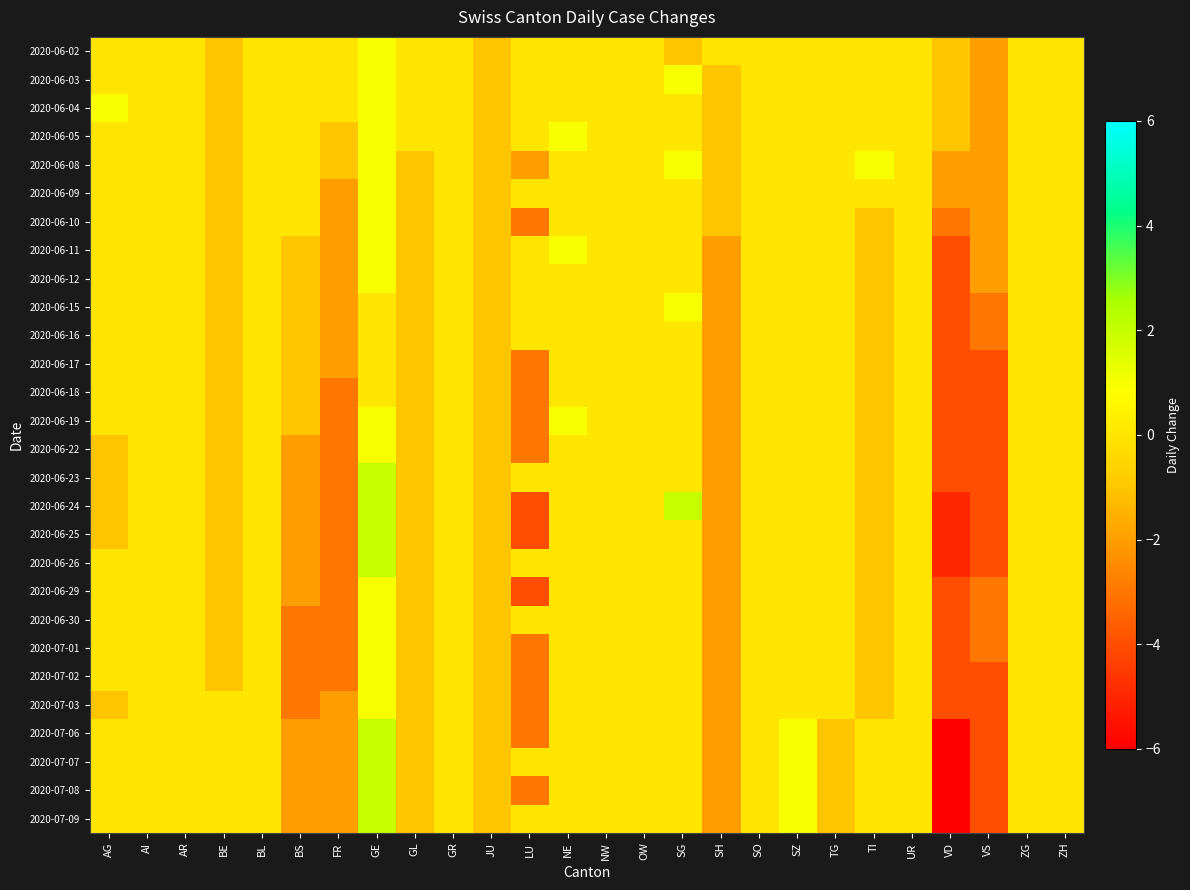

Reading left to right, what are all the values shown in this chart?

2020-06-02: AG=0	AI=0	AR=0	BE=-1	BL=0	BS=0	FR=0	GE=1	GL=0	GR=0	JU=-1	LU=0	NE=0	NW=0	OW=0	SG=-1	SH=0	SO=0	SZ=0	TG=0	TI=0	UR=0	VD=-1	VS=-2	ZG=0	ZH=0
2020-06-03: AG=0	AI=0	AR=0	BE=-1	BL=0	BS=0	FR=0	GE=1	GL=0	GR=0	JU=-1	LU=0	NE=0	NW=0	OW=0	SG=1	SH=-1	SO=0	SZ=0	TG=0	TI=0	UR=0	VD=-1	VS=-2	ZG=0	ZH=0
2020-06-04: AG=1	AI=0	AR=0	BE=-1	BL=0	BS=0	FR=0	GE=1	GL=0	GR=0	JU=-1	LU=0	NE=0	NW=0	OW=0	SG=0	SH=-1	SO=0	SZ=0	TG=0	TI=0	UR=0	VD=-1	VS=-2	ZG=0	ZH=0
2020-06-05: AG=0	AI=0	AR=0	BE=-1	BL=0	BS=0	FR=-1	GE=1	GL=0	GR=0	JU=-1	LU=0	NE=1	NW=0	OW=0	SG=0	SH=-1	SO=0	SZ=0	TG=0	TI=0	UR=0	VD=-1	VS=-2	ZG=0	ZH=0
2020-06-08: AG=0	AI=0	AR=0	BE=-1	BL=0	BS=0	FR=-1	GE=1	GL=-1	GR=0	JU=-1	LU=-2	NE=0	NW=0	OW=0	SG=1	SH=-1	SO=0	SZ=0	TG=0	TI=1	UR=0	VD=-2	VS=-2	ZG=0	ZH=0
2020-06-09: AG=0	AI=0	AR=0	BE=-1	BL=0	BS=0	FR=-2	GE=1	GL=-1	GR=0	JU=-1	LU=0	NE=0	NW=0	OW=0	SG=0	SH=-1	SO=0	SZ=0	TG=0	TI=0	UR=0	VD=-2	VS=-2	ZG=0	ZH=0
2020-06-10: AG=0	AI=0	AR=0	BE=-1	BL=0	BS=0	FR=-2	GE=1	GL=-1	GR=0	JU=-1	LU=-3	NE=0	NW=0	OW=0	SG=0	SH=-1	SO=0	SZ=0	TG=0	TI=-1	UR=0	VD=-3	VS=-2	ZG=0	ZH=0
2020-06-11: AG=0	AI=0	AR=0	BE=-1	BL=0	BS=-1	FR=-2	GE=1	GL=-1	GR=0	JU=-1	LU=0	NE=1	NW=0	OW=0	SG=0	SH=-2	SO=0	SZ=0	TG=0	TI=-1	UR=0	VD=-4	VS=-2	ZG=0	ZH=0
2020-06-12: AG=0	AI=0	AR=0	BE=-1	BL=0	BS=-1	FR=-2	GE=1	GL=-1	GR=0	JU=-1	LU=0	NE=0	NW=0	OW=0	SG=0	SH=-2	SO=0	SZ=0	TG=0	TI=-1	UR=0	VD=-4	VS=-2	ZG=0	ZH=0
2020-06-15: AG=0	AI=0	AR=0	BE=-1	BL=0	BS=-1	FR=-2	GE=0	GL=-1	GR=0	JU=-1	LU=0	NE=0	NW=0	OW=0	SG=1	SH=-2	SO=0	SZ=0	TG=0	TI=-1	UR=0	VD=-4	VS=-3	ZG=0	ZH=0
2020-06-16: AG=0	AI=0	AR=0	BE=-1	BL=0	BS=-1	FR=-2	GE=0	GL=-1	GR=0	JU=-1	LU=0	NE=0	NW=0	OW=0	SG=0	SH=-2	SO=0	SZ=0	TG=0	TI=-1	UR=0	VD=-4	VS=-3	ZG=0	ZH=0
2020-06-17: AG=0	AI=0	AR=0	BE=-1	BL=0	BS=-1	FR=-2	GE=0	GL=-1	GR=0	JU=-1	LU=-3	NE=0	NW=0	OW=0	SG=0	SH=-2	SO=0	SZ=0	TG=0	TI=-1	UR=0	VD=-4	VS=-4	ZG=0	ZH=0
2020-06-18: AG=0	AI=0	AR=0	BE=-1	BL=0	BS=-1	FR=-3	GE=0	GL=-1	GR=0	JU=-1	LU=-3	NE=0	NW=0	OW=0	SG=0	SH=-2	SO=0	SZ=0	TG=0	TI=-1	UR=0	VD=-4	VS=-4	ZG=0	ZH=0
2020-06-19: AG=0	AI=0	AR=0	BE=-1	BL=0	BS=-1	FR=-3	GE=1	GL=-1	GR=0	JU=-1	LU=-3	NE=1	NW=0	OW=0	SG=0	SH=-2	SO=0	SZ=0	TG=0	TI=-1	UR=0	VD=-4	VS=-4	ZG=0	ZH=0
2020-06-22: AG=-1	AI=0	AR=0	BE=-1	BL=0	BS=-2	FR=-3	GE=1	GL=-1	GR=0	JU=-1	LU=-3	NE=0	NW=0	OW=0	SG=0	SH=-2	SO=0	SZ=0	TG=0	TI=-1	UR=0	VD=-4	VS=-4	ZG=0	ZH=0
2020-06-23: AG=-1	AI=0	AR=0	BE=-1	BL=0	BS=-2	FR=-3	GE=2	GL=-1	GR=0	JU=-1	LU=0	NE=0	NW=0	OW=0	SG=0	SH=-2	SO=0	SZ=0	TG=0	TI=-1	UR=0	VD=-4	VS=-4	ZG=0	ZH=0
2020-06-24: AG=-1	AI=0	AR=0	BE=-1	BL=0	BS=-2	FR=-3	GE=2	GL=-1	GR=0	JU=-1	LU=-4	NE=0	NW=0	OW=0	SG=2	SH=-2	SO=0	SZ=0	TG=0	TI=-1	UR=0	VD=-5	VS=-4	ZG=0	ZH=0
2020-06-25: AG=-1	AI=0	AR=0	BE=-1	BL=0	BS=-2	FR=-3	GE=2	GL=-1	GR=0	JU=-1	LU=-4	NE=0	NW=0	OW=0	SG=0	SH=-2	SO=0	SZ=0	TG=0	TI=-1	UR=0	VD=-5	VS=-4	ZG=0	ZH=0
2020-06-26: AG=0	AI=0	AR=0	BE=-1	BL=0	BS=-2	FR=-3	GE=2	GL=-1	GR=0	JU=-1	LU=0	NE=0	NW=0	OW=0	SG=0	SH=-2	SO=0	SZ=0	TG=0	TI=-1	UR=0	VD=-5	VS=-4	ZG=0	ZH=0
2020-06-29: AG=0	AI=0	AR=0	BE=-1	BL=0	BS=-2	FR=-3	GE=1	GL=-1	GR=0	JU=-1	LU=-4	NE=0	NW=0	OW=0	SG=0	SH=-2	SO=0	SZ=0	TG=0	TI=-1	UR=0	VD=-4	VS=-3	ZG=0	ZH=0
2020-06-30: AG=0	AI=0	AR=0	BE=-1	BL=0	BS=-3	FR=-3	GE=1	GL=-1	GR=0	JU=-1	LU=0	NE=0	NW=0	OW=0	SG=0	SH=-2	SO=0	SZ=0	TG=0	TI=-1	UR=0	VD=-4	VS=-3	ZG=0	ZH=0
2020-07-01: AG=0	AI=0	AR=0	BE=-1	BL=0	BS=-3	FR=-3	GE=1	GL=-1	GR=0	JU=-1	LU=-3	NE=0	NW=0	OW=0	SG=0	SH=-2	SO=0	SZ=0	TG=0	TI=-1	UR=0	VD=-4	VS=-3	ZG=0	ZH=0
2020-07-02: AG=0	AI=0	AR=0	BE=-1	BL=0	BS=-3	FR=-3	GE=1	GL=-1	GR=0	JU=-1	LU=-3	NE=0	NW=0	OW=0	SG=0	SH=-2	SO=0	SZ=0	TG=0	TI=-1	UR=0	VD=-4	VS=-4	ZG=0	ZH=0
2020-07-03: AG=-1	AI=0	AR=0	BE=0	BL=0	BS=-3	FR=-2	GE=1	GL=-1	GR=0	JU=-1	LU=-3	NE=0	NW=0	OW=0	SG=0	SH=-2	SO=0	SZ=0	TG=0	TI=-1	UR=0	VD=-4	VS=-4	ZG=0	ZH=0
2020-07-06: AG=0	AI=0	AR=0	BE=0	BL=0	BS=-2	FR=-2	GE=2	GL=-1	GR=0	JU=-1	LU=-3	NE=0	NW=0	OW=0	SG=0	SH=-2	SO=0	SZ=1	TG=-1	TI=0	UR=0	VD=-6	VS=-4	ZG=0	ZH=0
2020-07-07: AG=0	AI=0	AR=0	BE=0	BL=0	BS=-2	FR=-2	GE=2	GL=-1	GR=0	JU=-1	LU=0	NE=0	NW=0	OW=0	SG=0	SH=-2	SO=0	SZ=1	TG=-1	TI=0	UR=0	VD=-6	VS=-4	ZG=0	ZH=0
2020-07-08: AG=0	AI=0	AR=0	BE=0	BL=0	BS=-2	FR=-2	GE=2	GL=-1	GR=0	JU=-1	LU=-3	NE=0	NW=0	OW=0	SG=0	SH=-2	SO=0	SZ=1	TG=-1	TI=0	UR=0	VD=-6	VS=-4	ZG=0	ZH=0
2020-07-09: AG=0	AI=0	AR=0	BE=0	BL=0	BS=-2	FR=-2	GE=2	GL=-1	GR=0	JU=-1	LU=0	NE=0	NW=0	OW=0	SG=0	SH=-2	SO=0	SZ=1	TG=-1	TI=0	UR=0	VD=-6	VS=-4	ZG=0	ZH=0